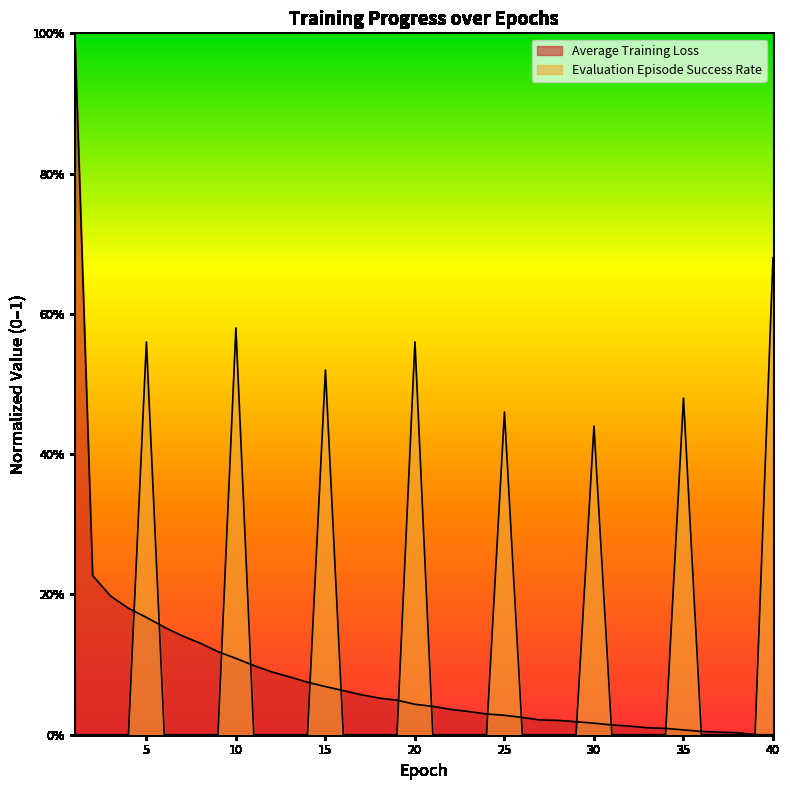

Reading right to left, extract all data points from this chart.

Average Training Loss: 40=0.0	39=0.0	38=0.0	37=0.0	36=0.0	35=0.0	34=0.0	33=0.0	32=0.0	31=0.0	30=0.0	29=0.0	28=0.0	27=0.0	26=0.0	25=0.0	24=0.0	23=0.0	22=0.0	21=0.0	20=0.0	19=0.0	18=0.1	17=0.1	16=0.1	15=0.1	14=0.1	13=0.1	12=0.1	11=0.1	10=0.1	9=0.1	8=0.1	7=0.1	6=0.2	5=0.2	4=0.2	3=0.2	2=0.2	1=1.0
Evaluation Episode Success Rate: 40=0.7	39=0.0	38=0.0	37=0.0	36=0.0	35=0.5	34=0.0	33=0.0	32=0.0	31=0.0	30=0.4	29=0.0	28=0.0	27=0.0	26=0.0	25=0.5	24=0.0	23=0.0	22=0.0	21=0.0	20=0.6	19=0.0	18=0.0	17=0.0	16=0.0	15=0.5	14=0.0	13=0.0	12=0.0	11=0.0	10=0.6	9=0.0	8=0.0	7=0.0	6=0.0	5=0.6	4=0.0	3=0.0	2=0.0	1=0.0